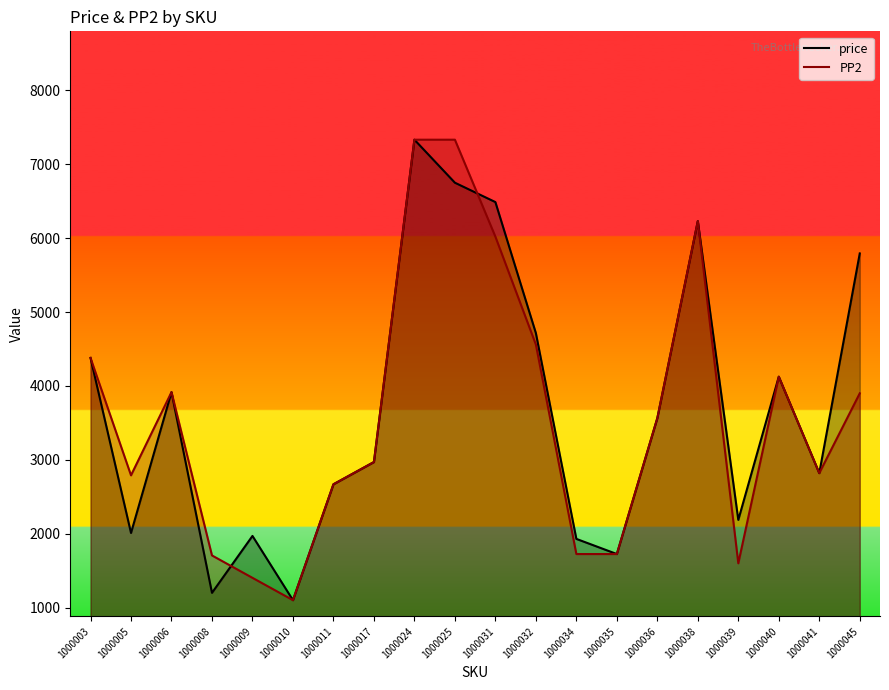

What are all the series names shown in the legend?

price, PP2